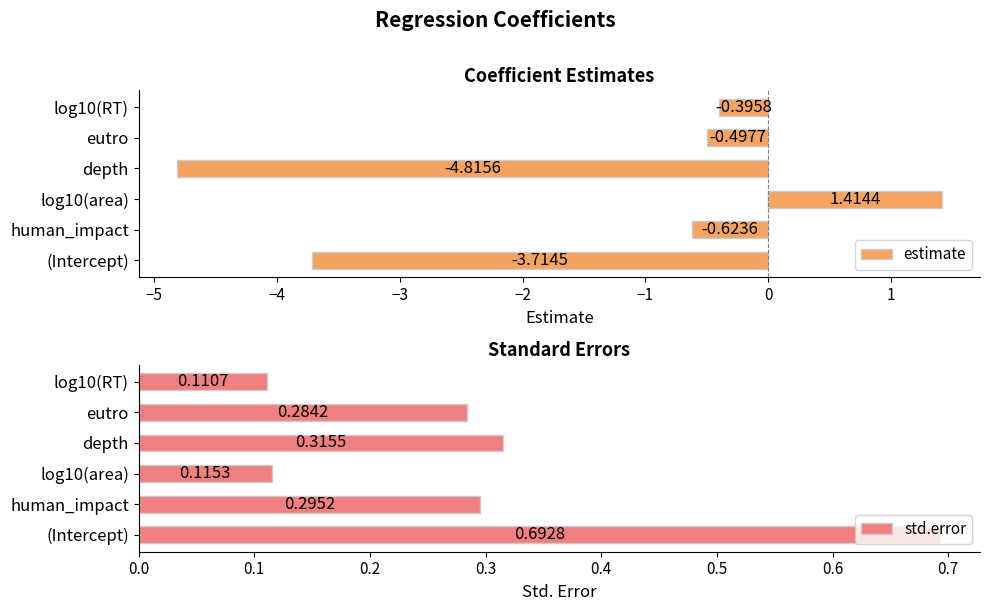

At which label is estimate closest to -1?

human_impact